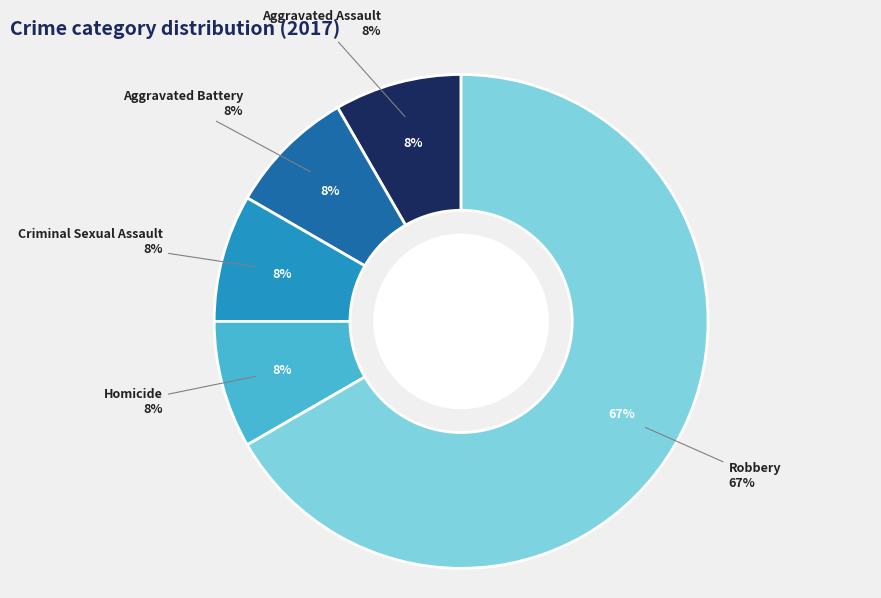

Which slice is the largest?

Robbery